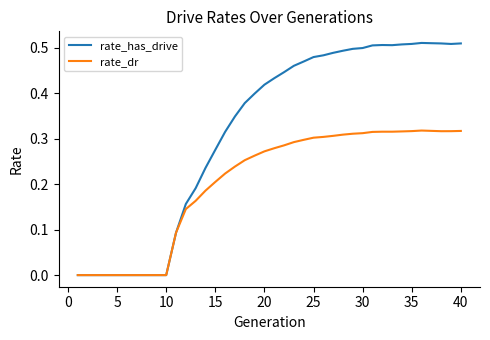

Which series has the widest spread of values?

rate_has_drive